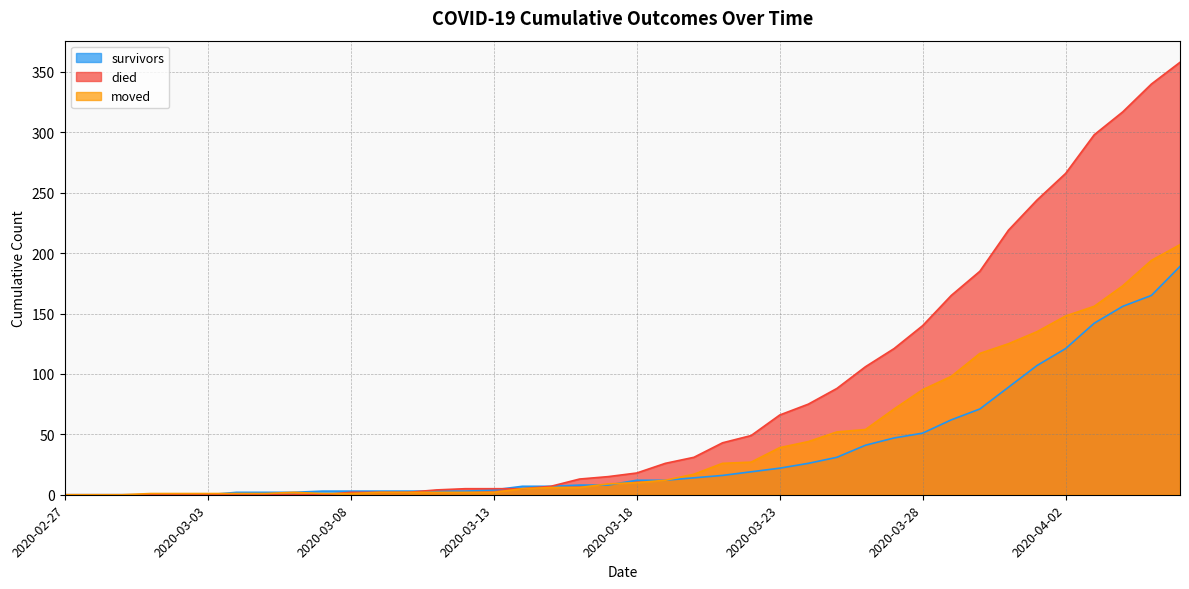

At which label does moved reach its peak?

2020-04-06